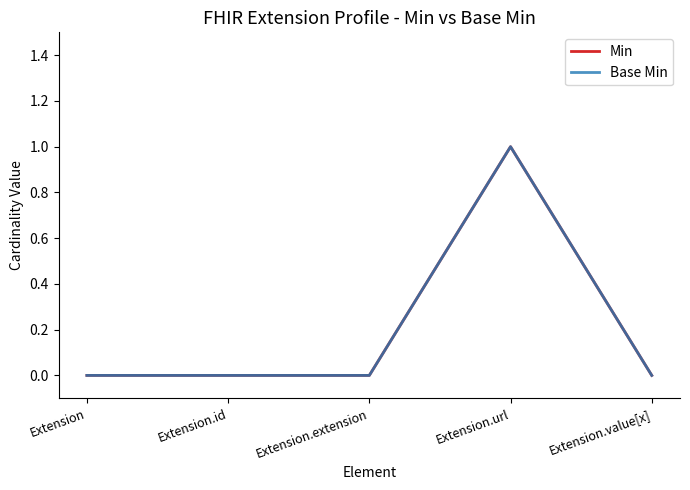

Where is the first local maximum for Base Min?

Extension.url